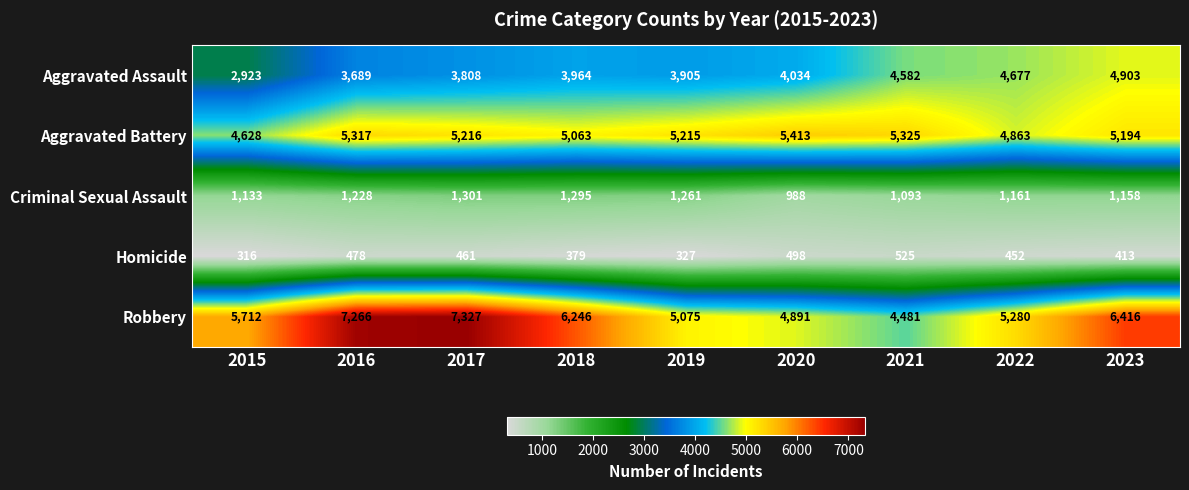

At which category is the sum across all series the highest?

2017